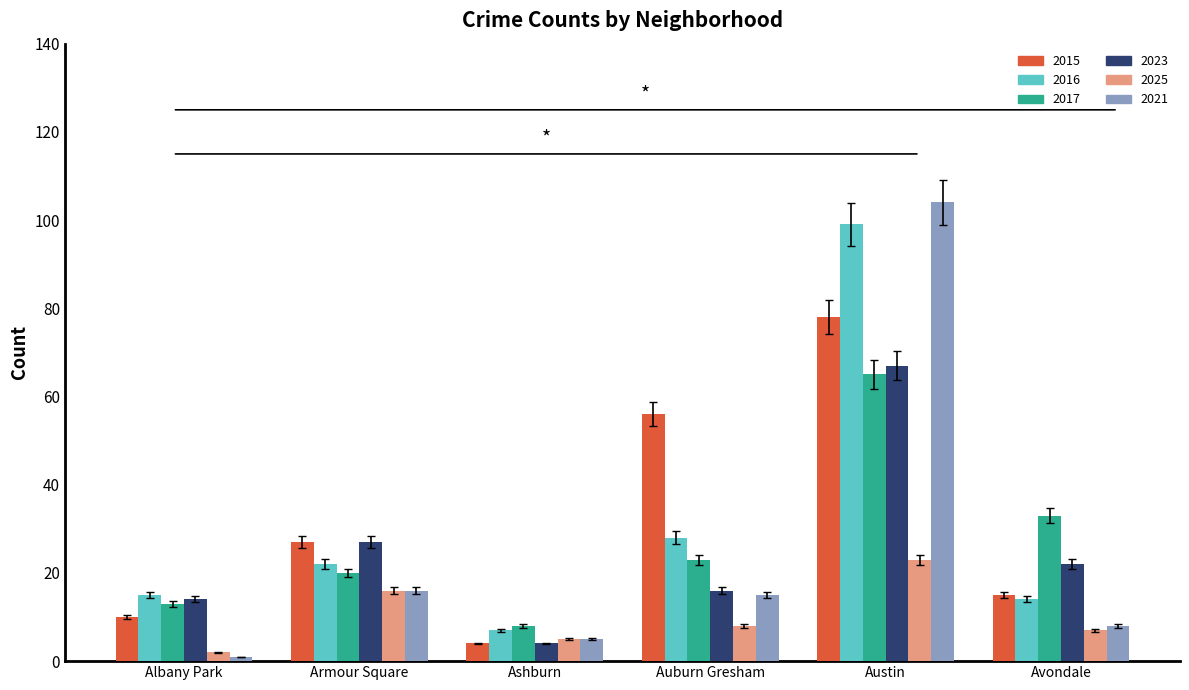

What is the difference between the maximum and second lowest values in the 2023 series?

53